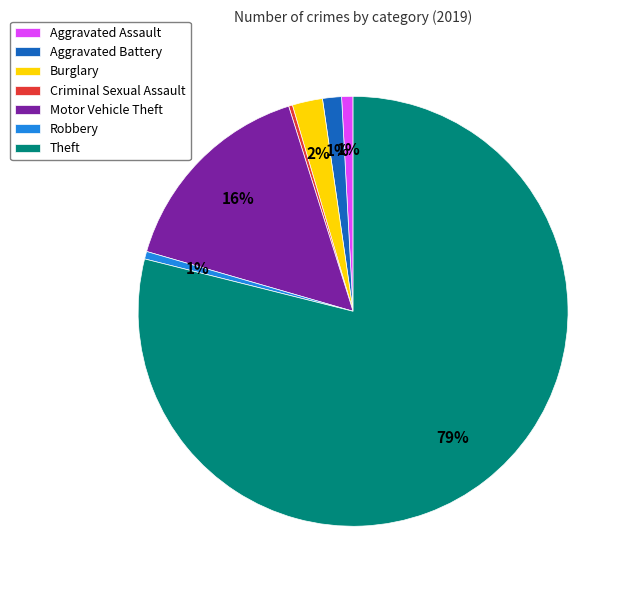

Which category has the biggest portion of the pie?

Theft